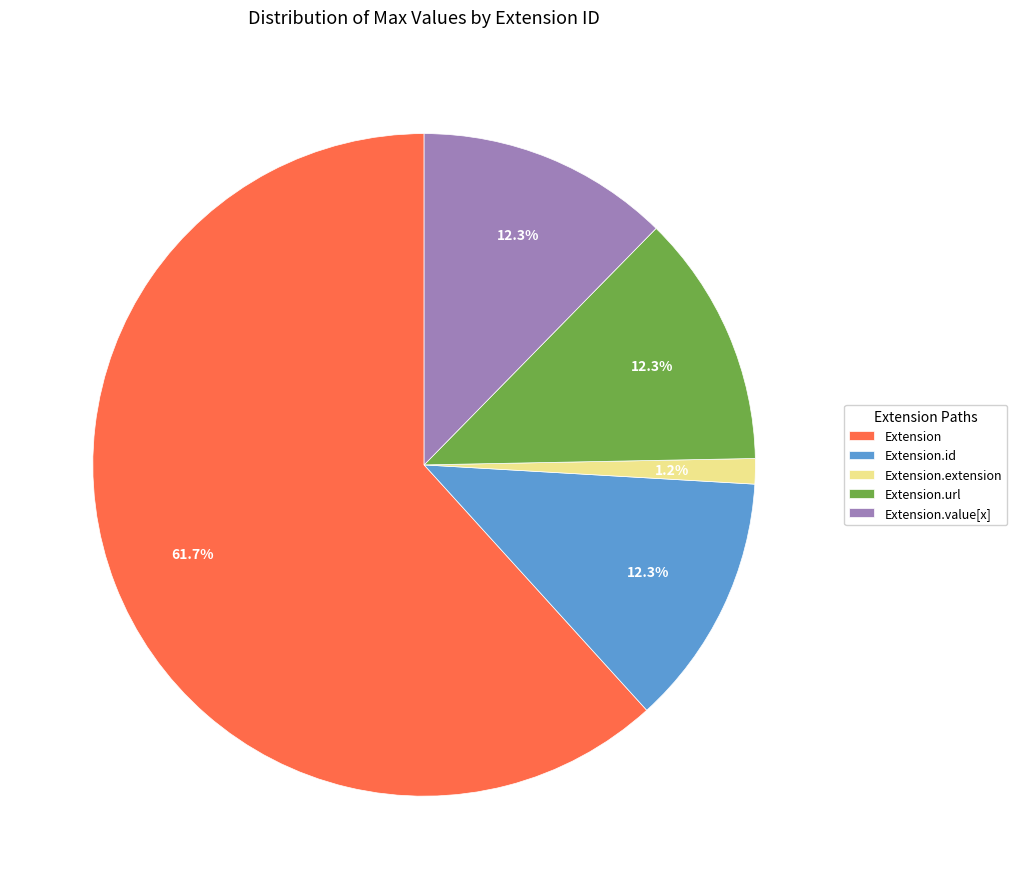

What is the largest slice in the pie chart?

Extension